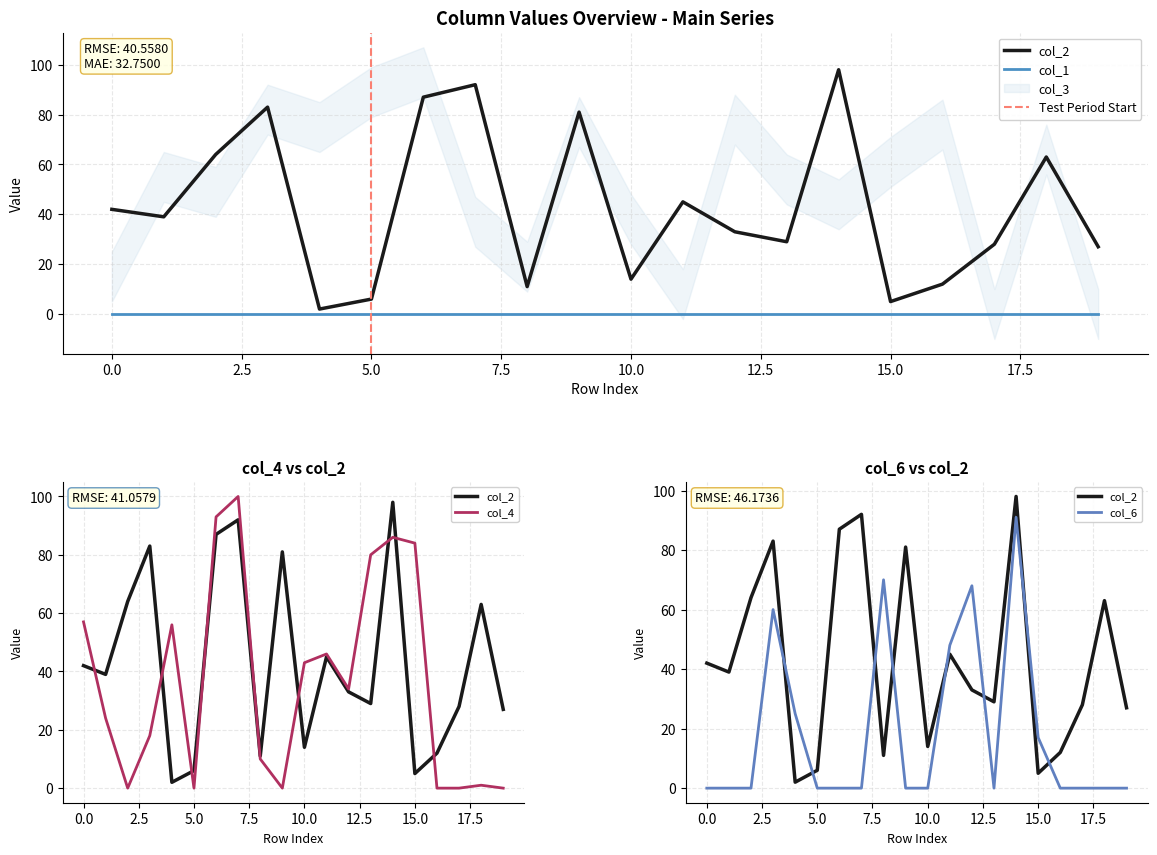

At which category does col_2 reach its first local valley?

1